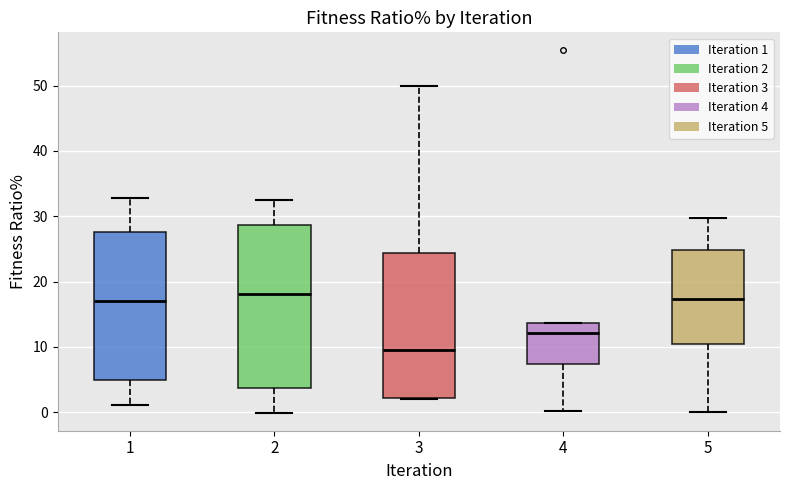

Which box's median line is the lowest?

3